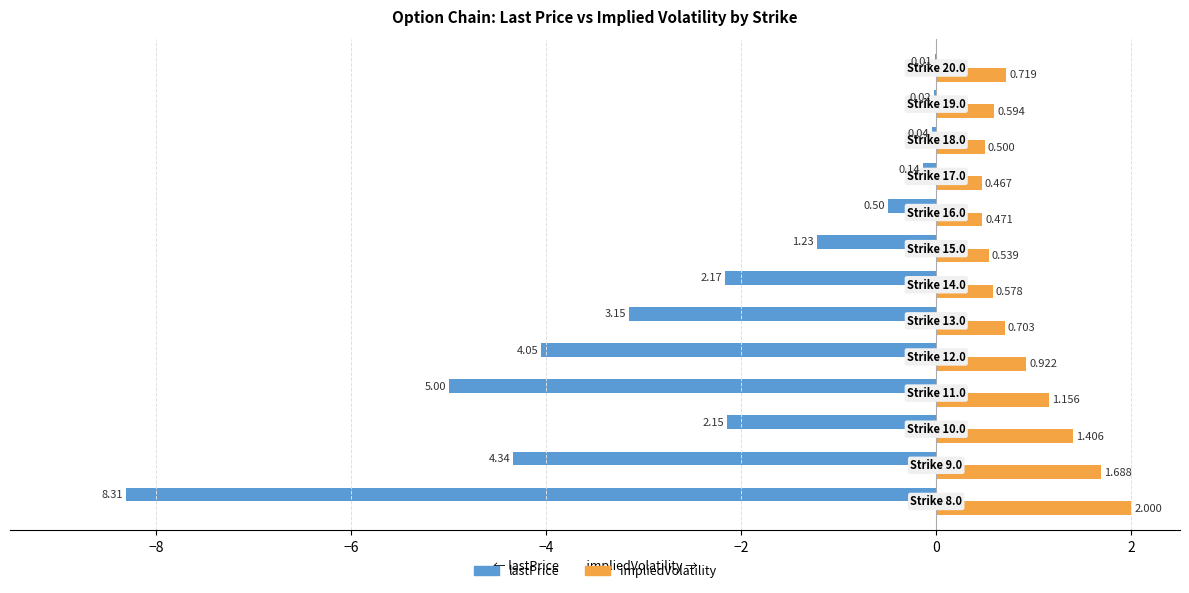

What is the sum of all impliedVolatility values?

11.7